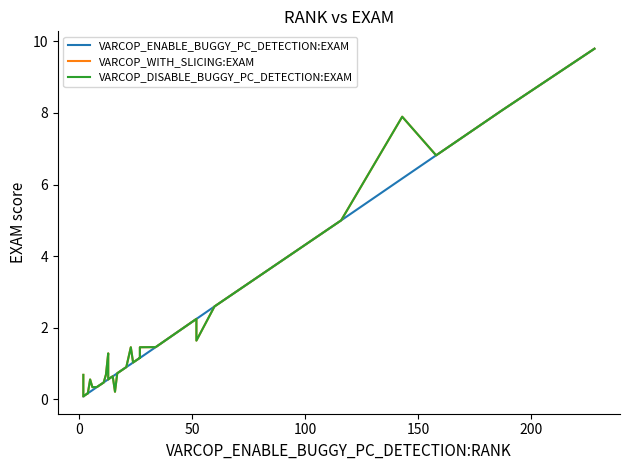

Which series has the widest spread of values?

VARCOP_ENABLE_BUGGY_PC_DETECTION:EXAM